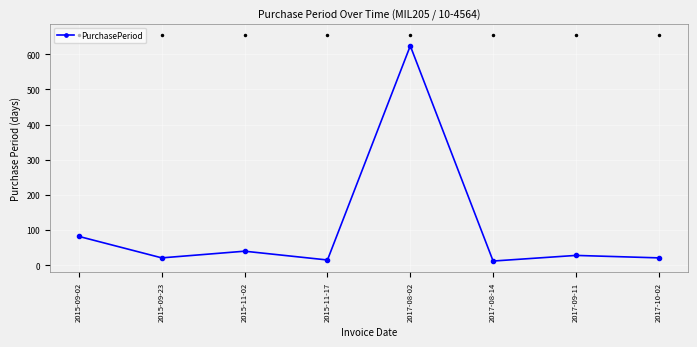

Is it true that the value at 2017-09-11 is 50?

False